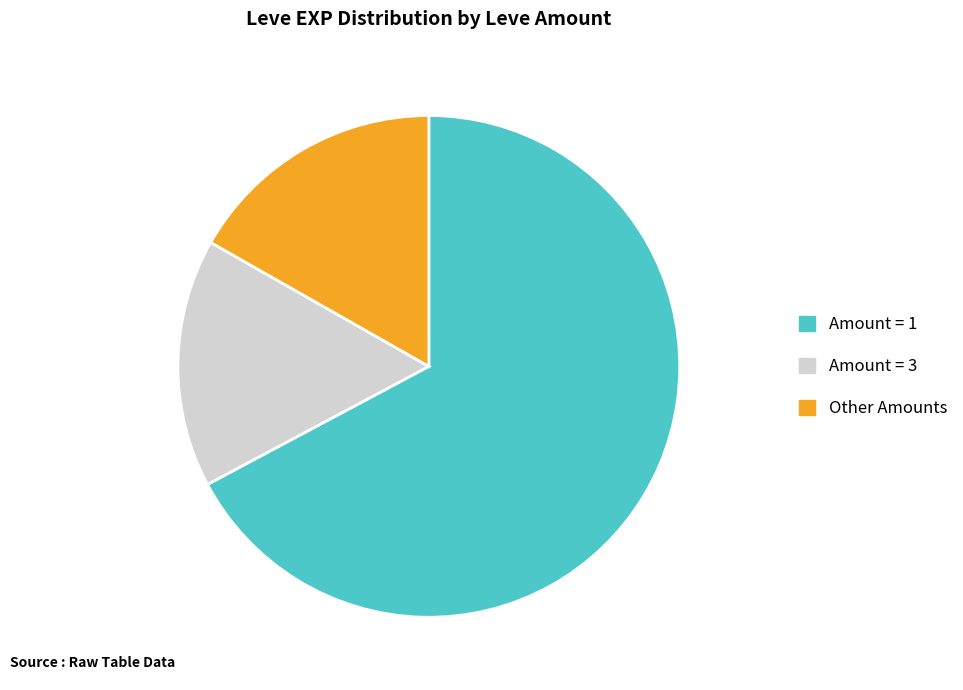

What is the majority slice?

Amount = 1